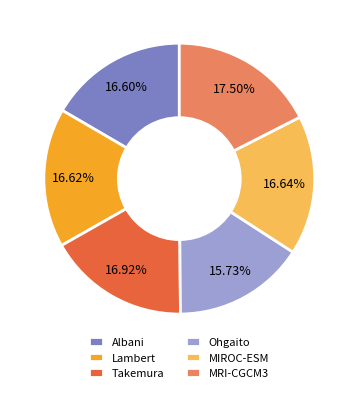

What percentage is the Ohgaito slice, to the nearest percent?

16%